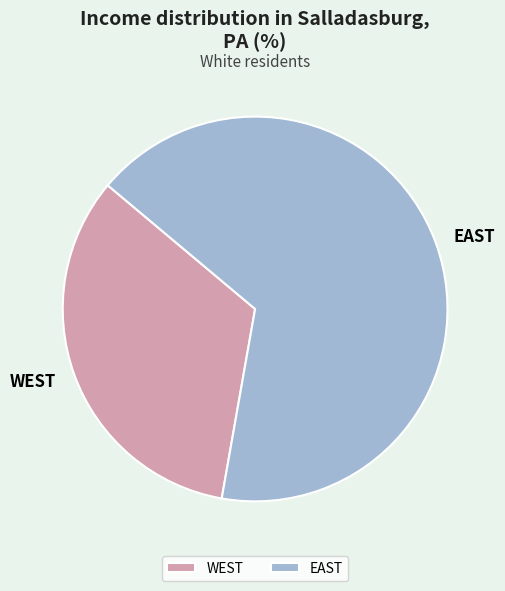

Is the sum of EAST and WEST greater than half?

Yes